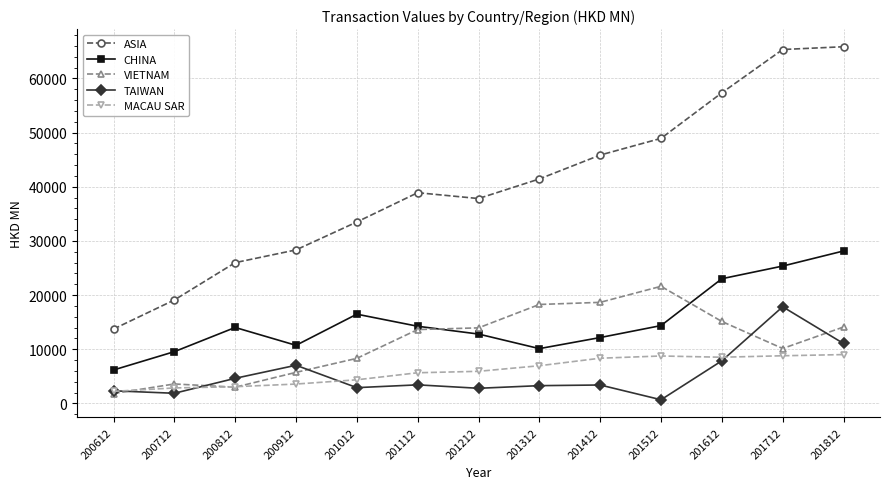

Is this an area chart (filled region under the line)?

No